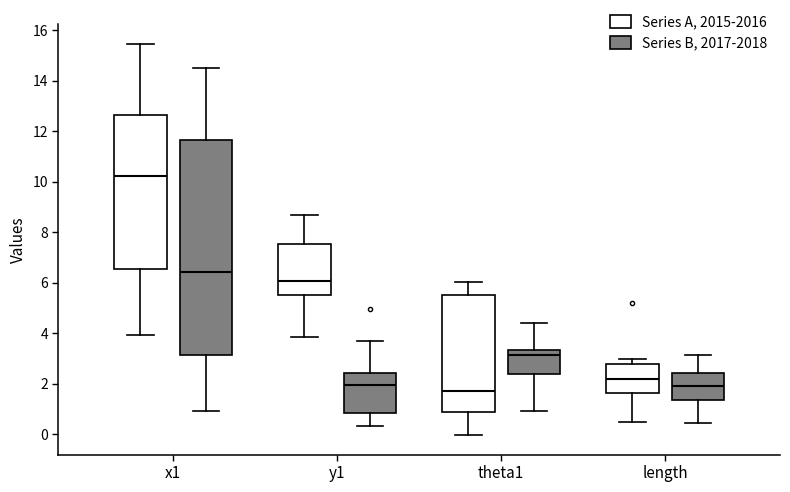

Where is the lower edge of the box for theta1 (Series A, 2015-2016) on the y-axis? The values are not printed on the chart, so give them approximately, as read against the axis.

0.8